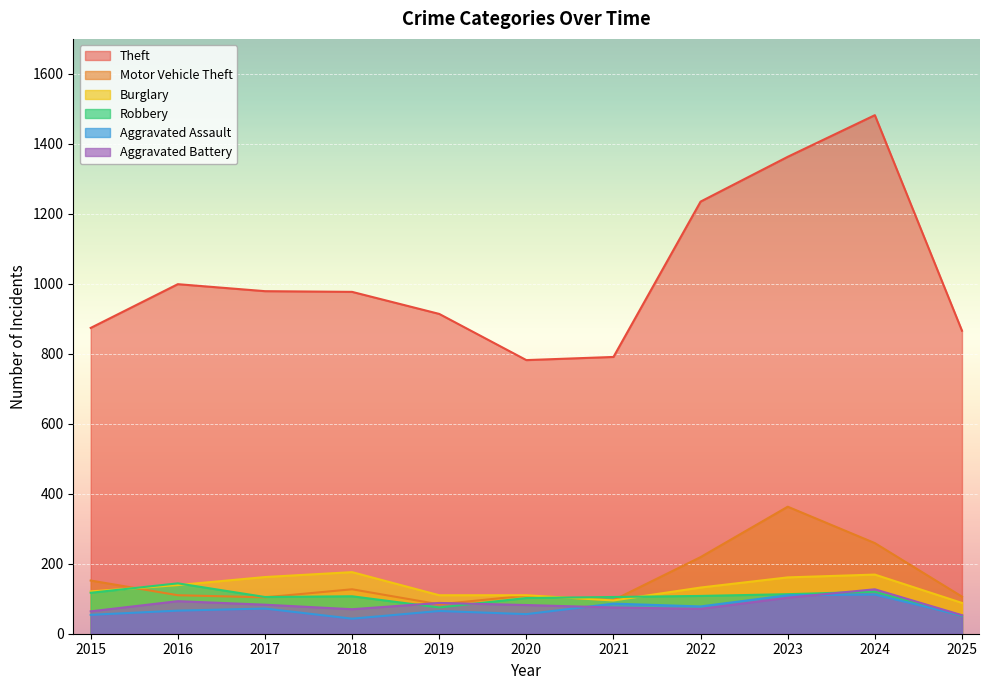

True or false: Robbery has more than 1 points higher than both neighbors.

True